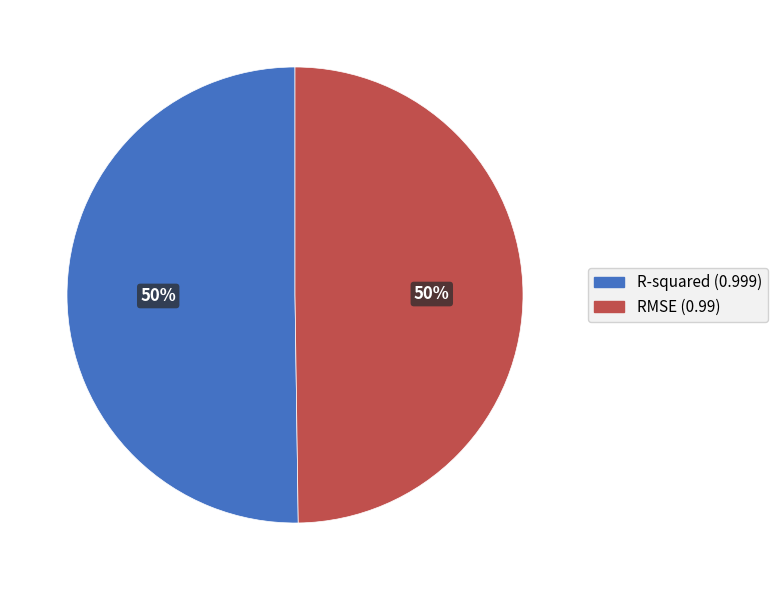

Is the sum of RMSE and R-squared greater than half?

Yes